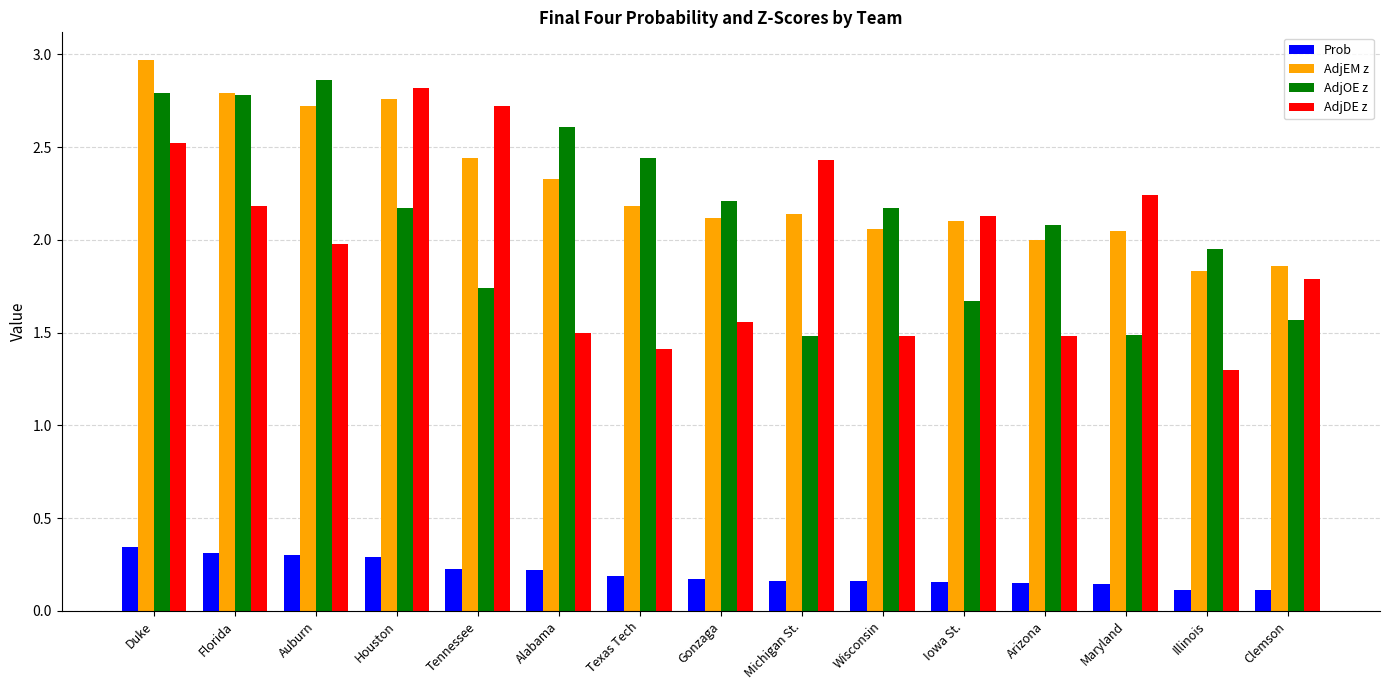

What position from the left is Alabama?

6